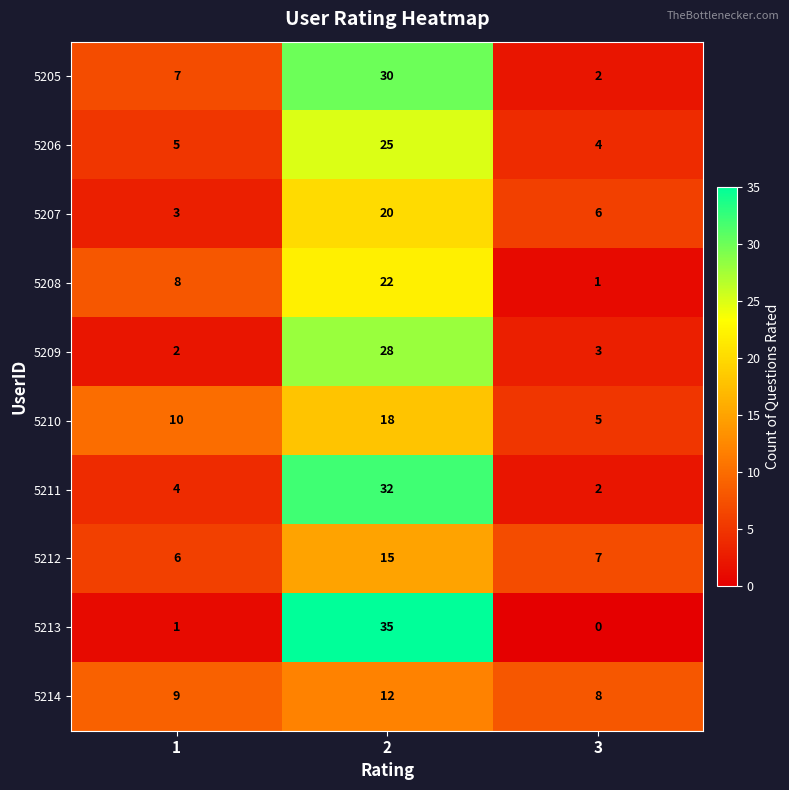

Which series has the largest range (max minus min)?

5213